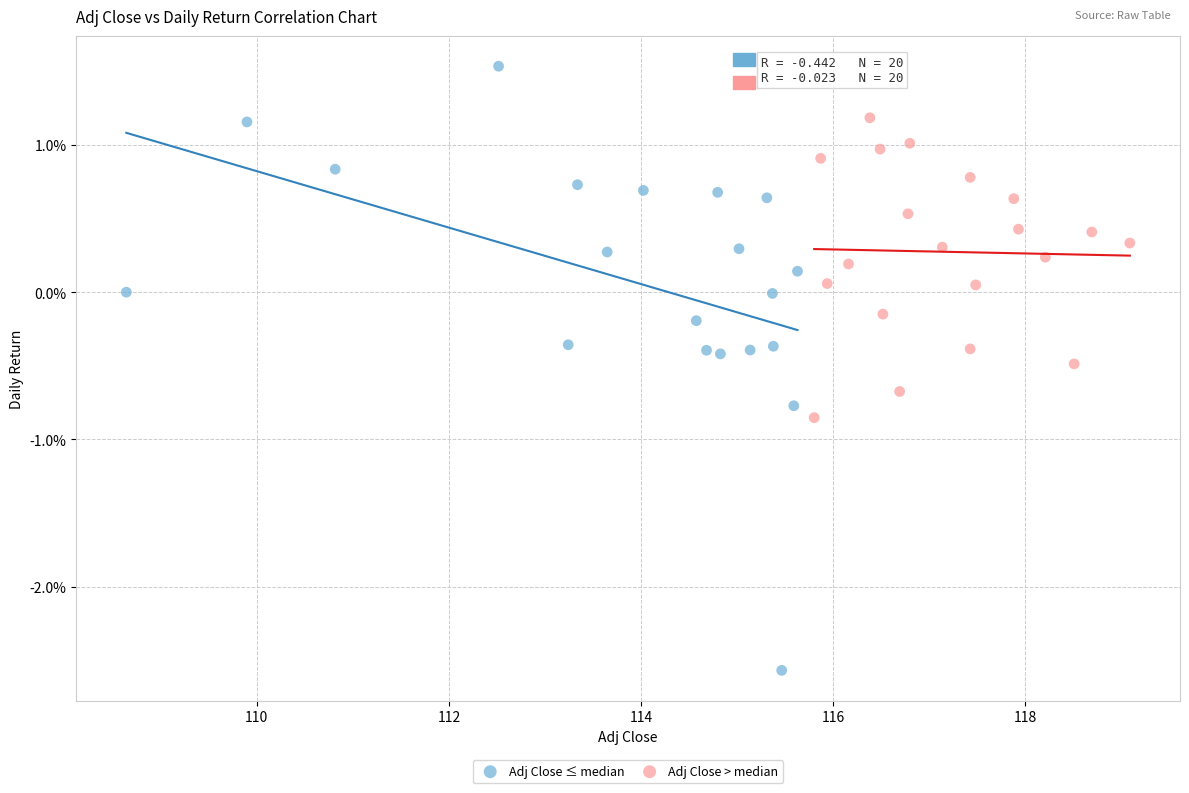

Which series reaches the minimum Y coordinate?

Adj Close ≤ median